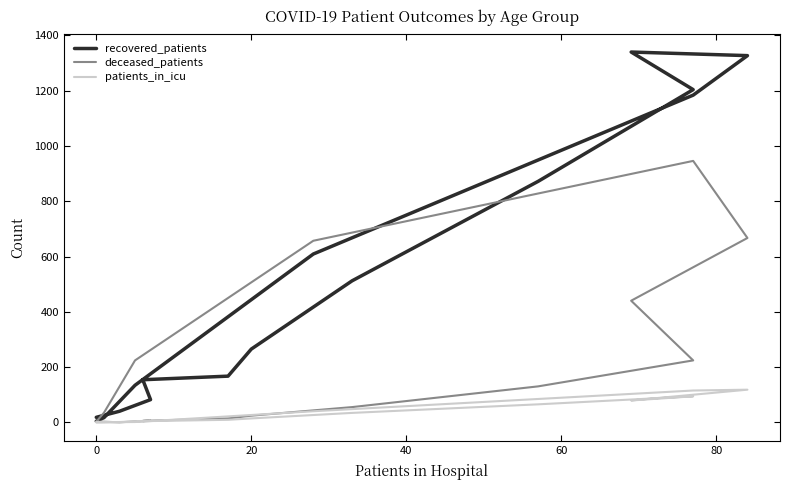

How many categories are shown in the chart?

16